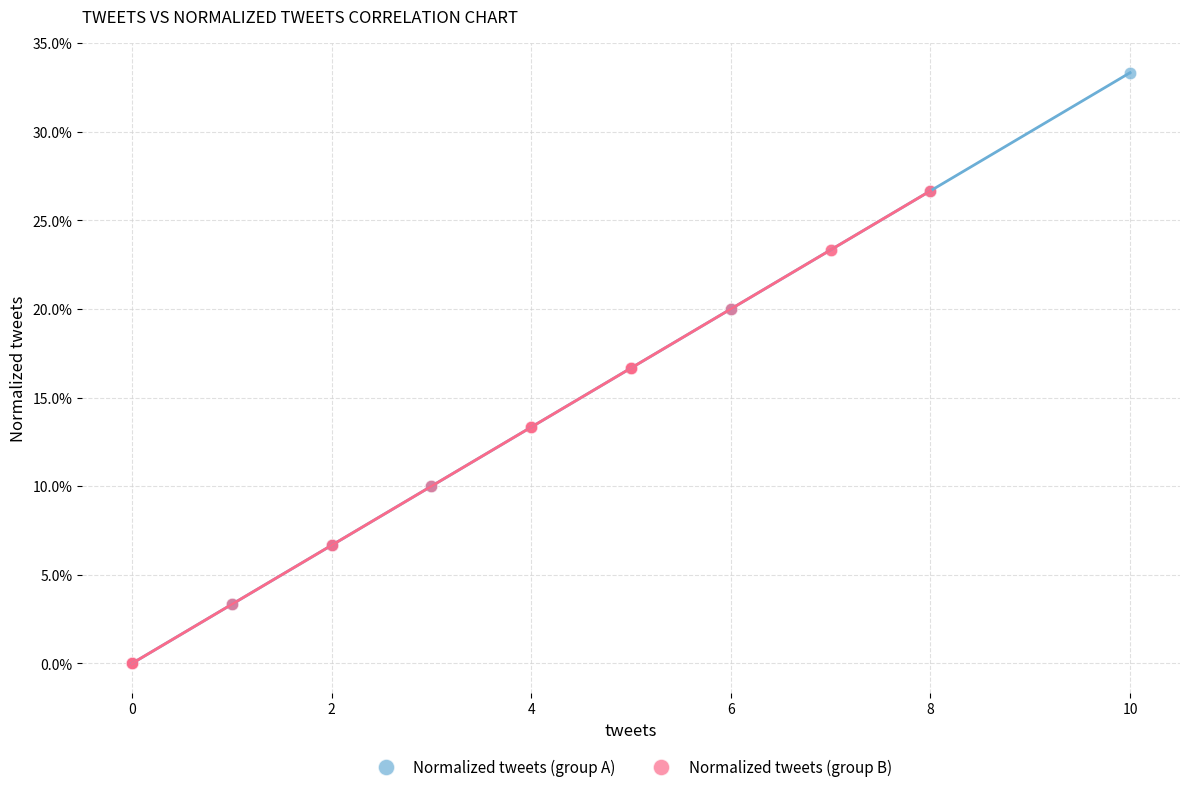

Which series has the largest Y range (max minus min)?

Normalized tweets (group A)